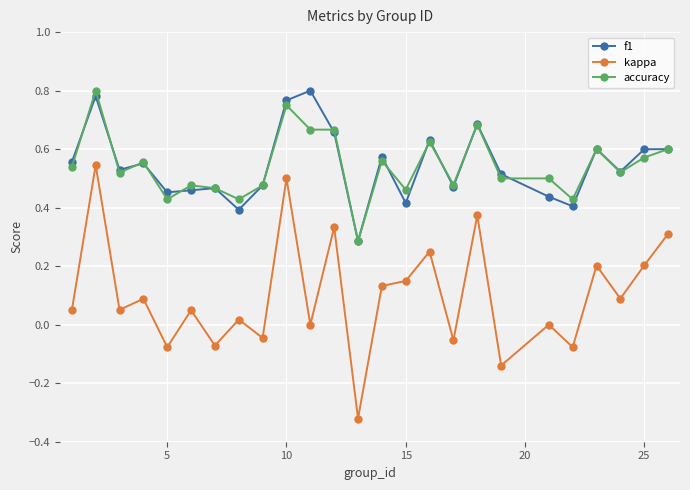

True or false: f1 and kappa cross at least once.

False